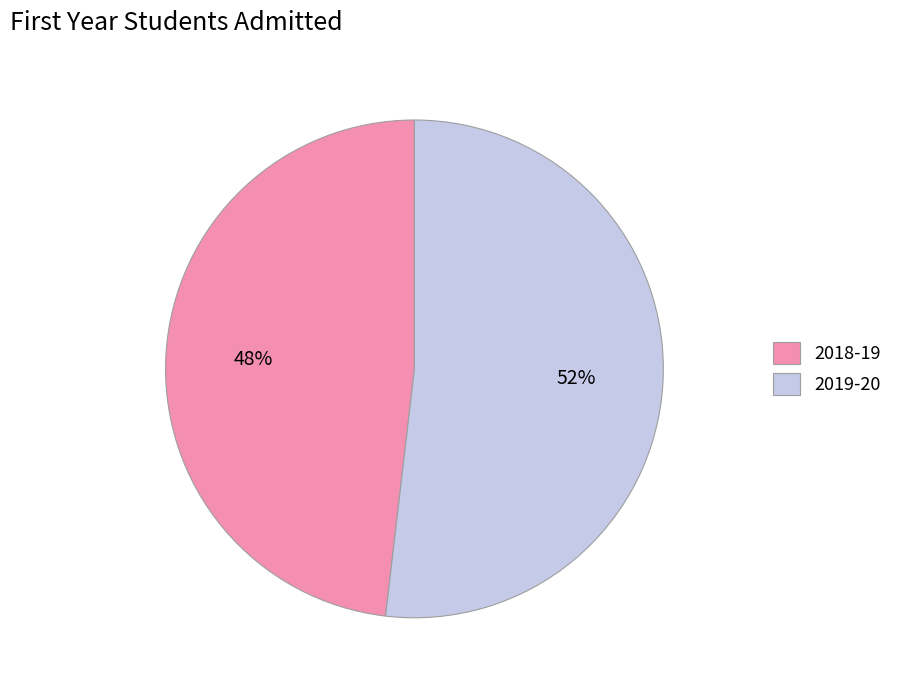

Count the number of slices in the pie.

2